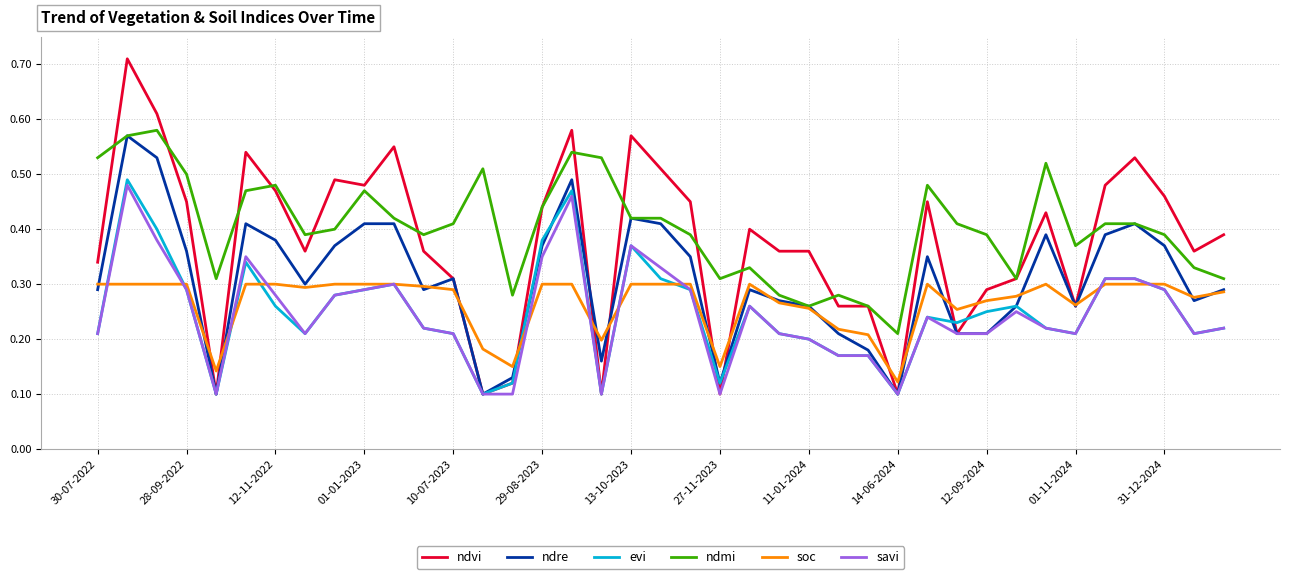

Which series has the widest spread of values?

ndvi